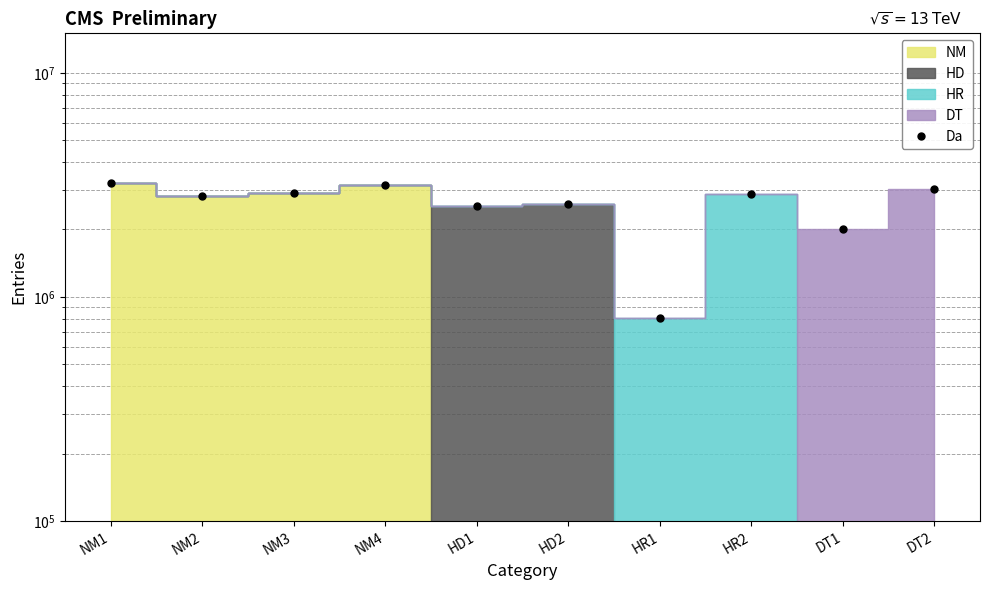

What is the difference between the second highest and minimum values?

2352862